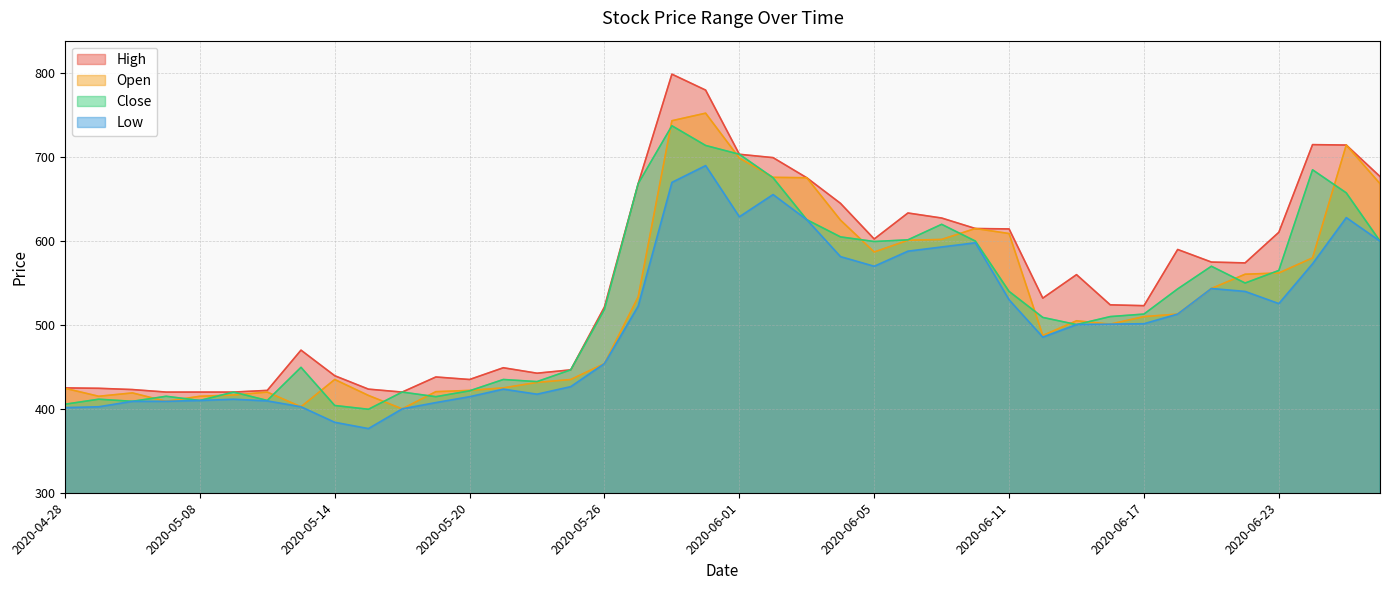

Count the number of categories in the chart.

40